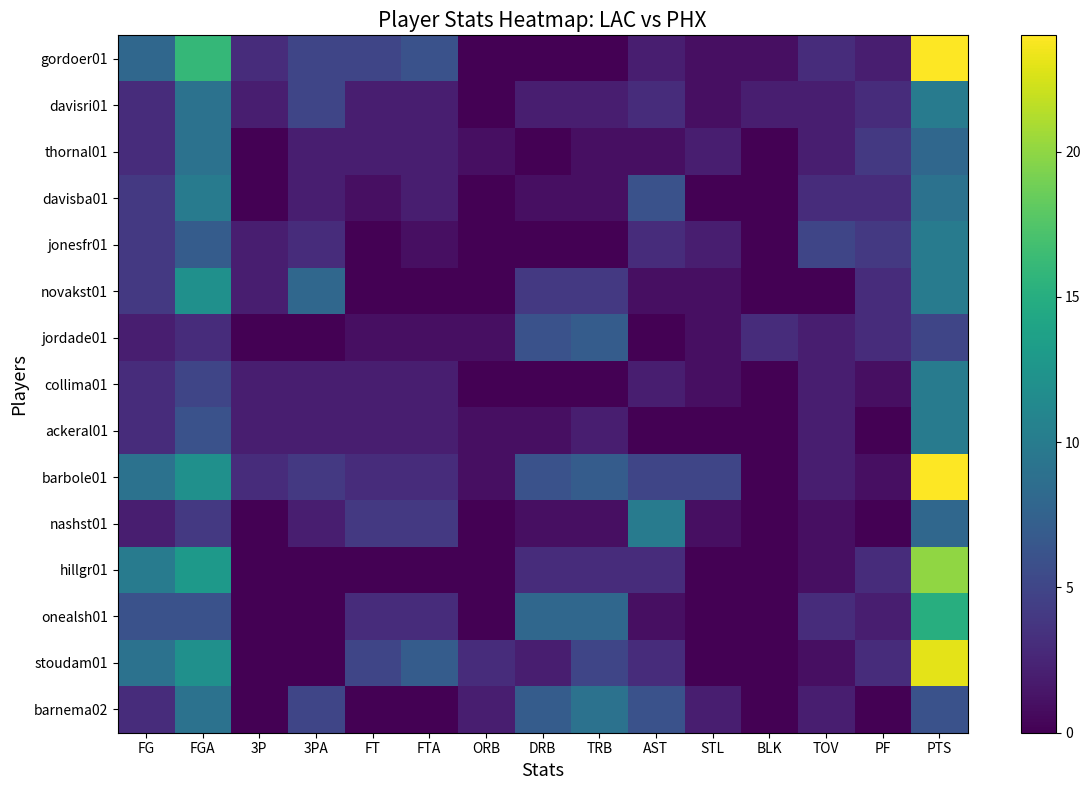

Which series has the largest total across all categories?

barbole01